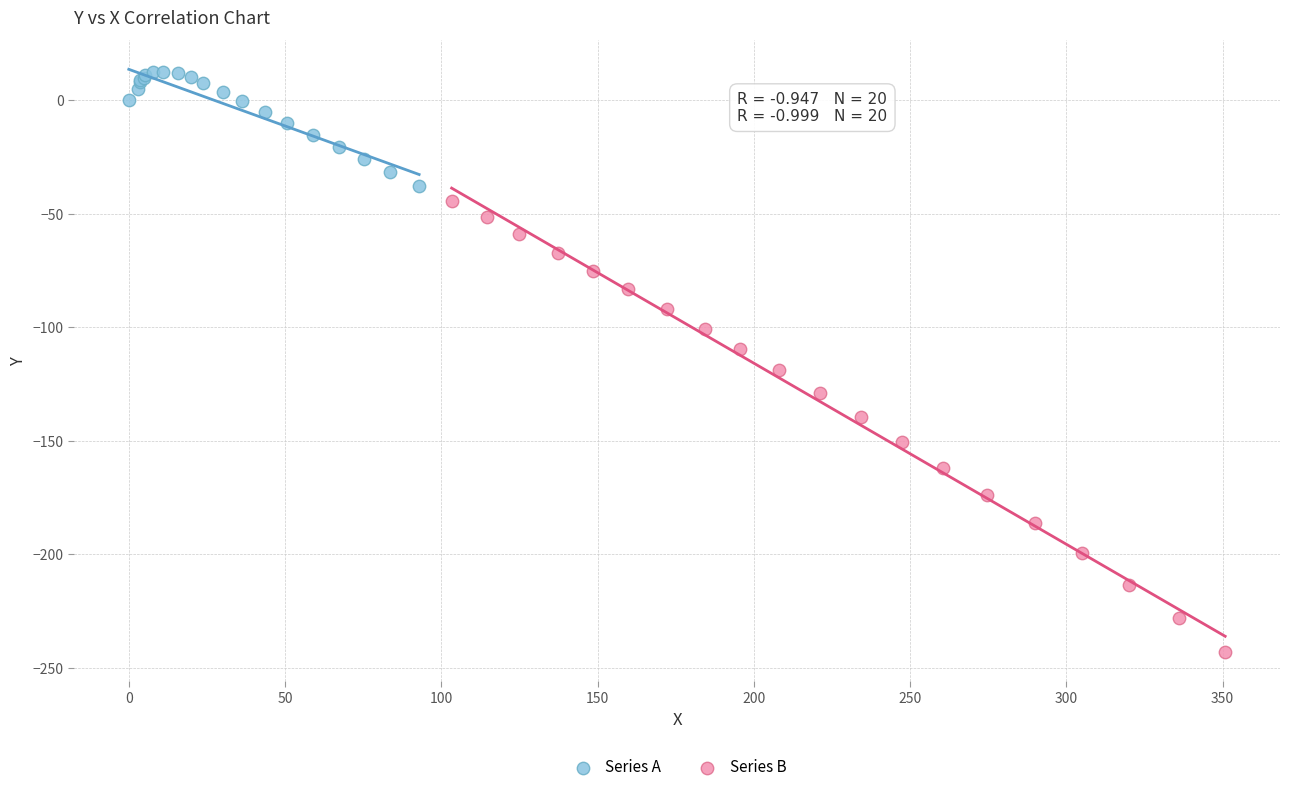

Which series has the largest Y range (max minus min)?

Series B